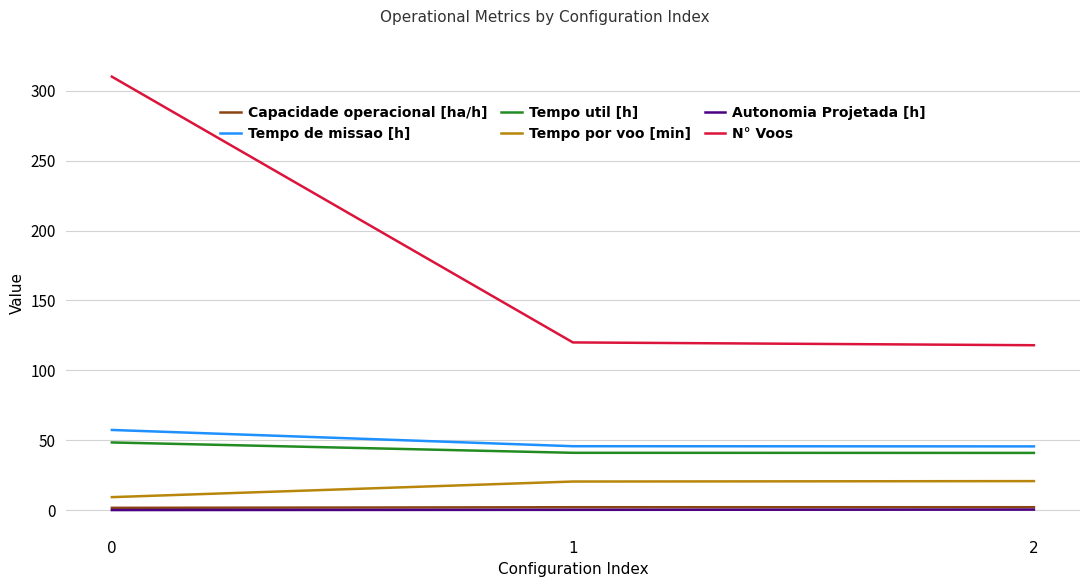

What is the sum of all N° Voos values?

548.0